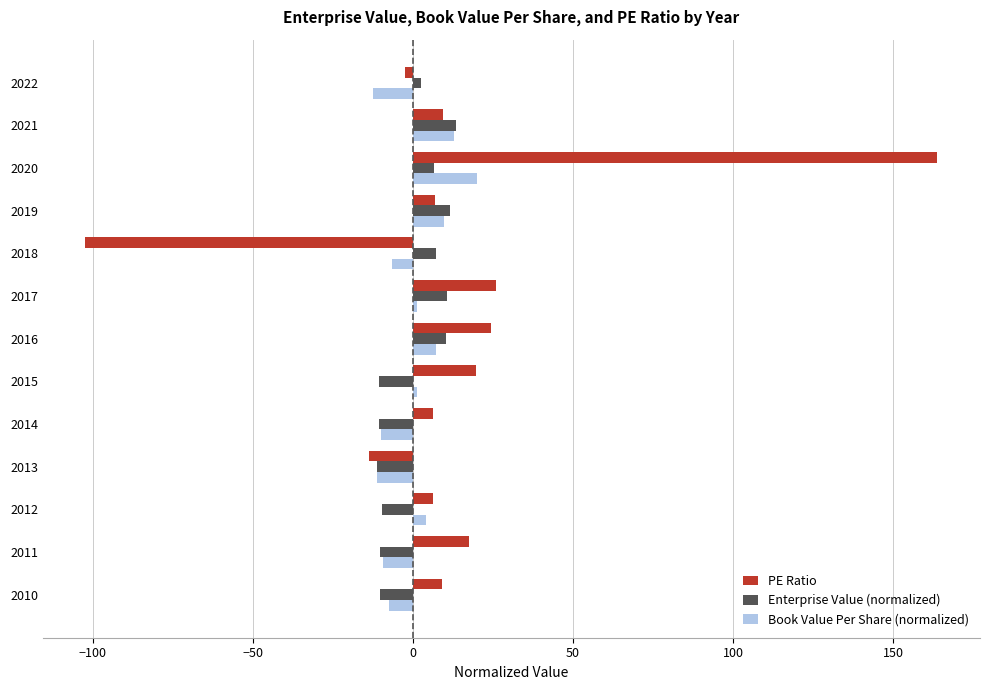

What is the minimum value for Enterprise Value (normalized)?

-11.2